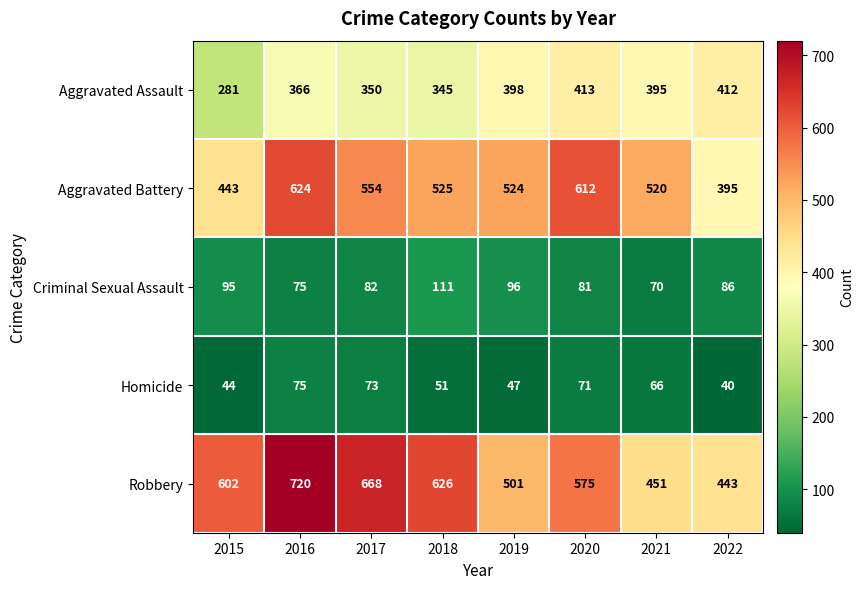

What is the spread (max minus min) of values at 2020?

541